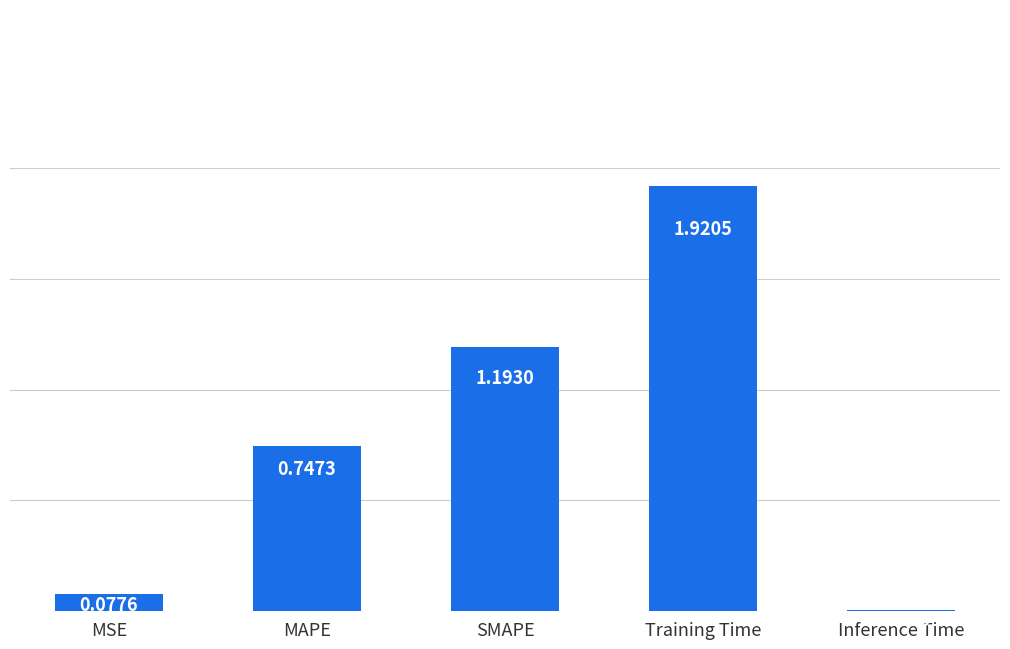

Approximately how many times larger is the value at MAPE compared to Training Time?

0.4